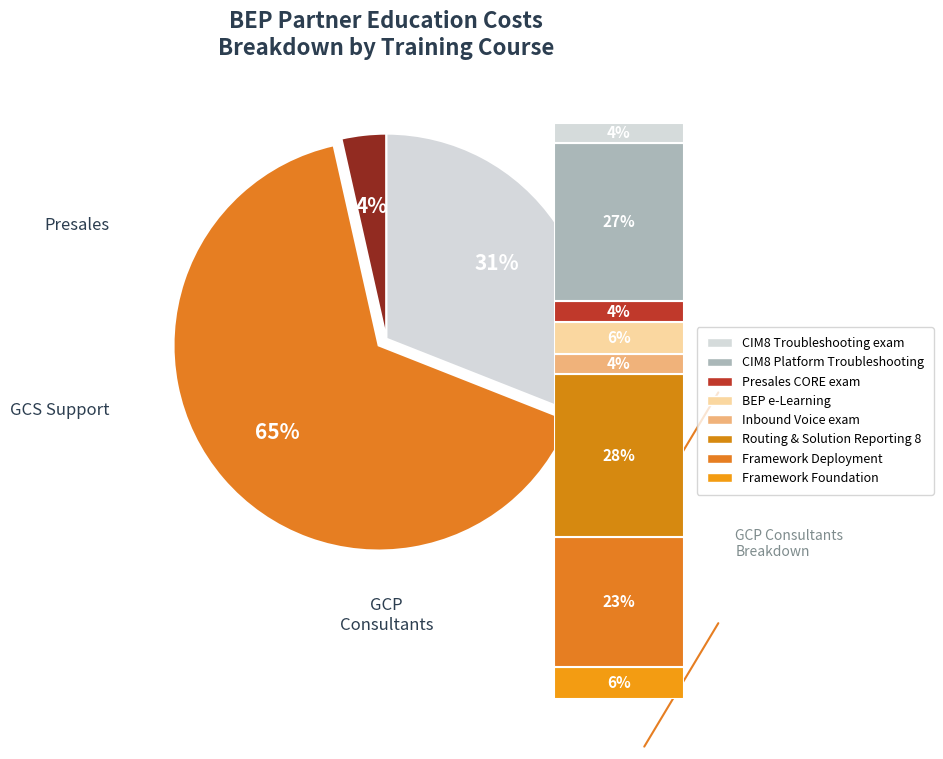

Count the number of slices in the pie.

3